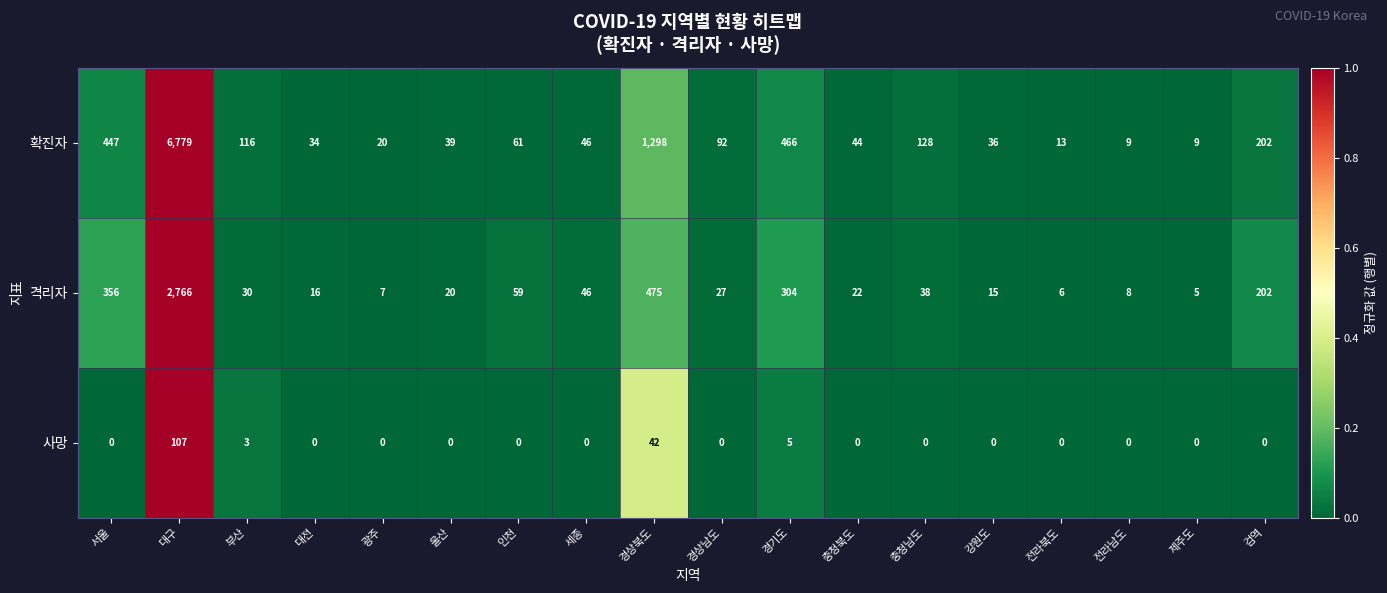

Read the 확진자 value at 부산.

116